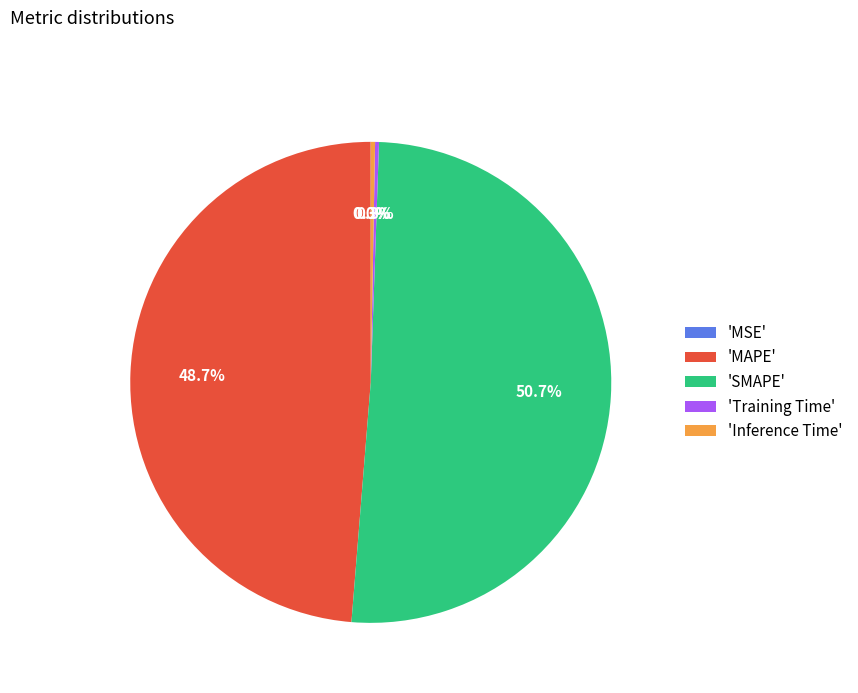

Does 'Inference Time' account for over 50% of the chart?

No